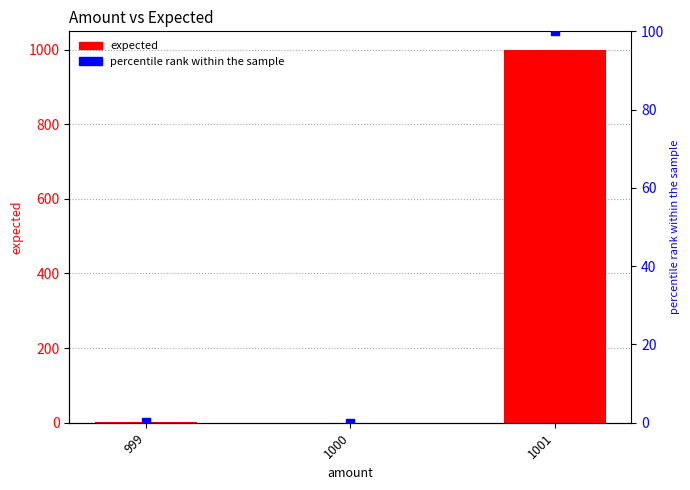

At which category is the sum across all series the highest?

1001